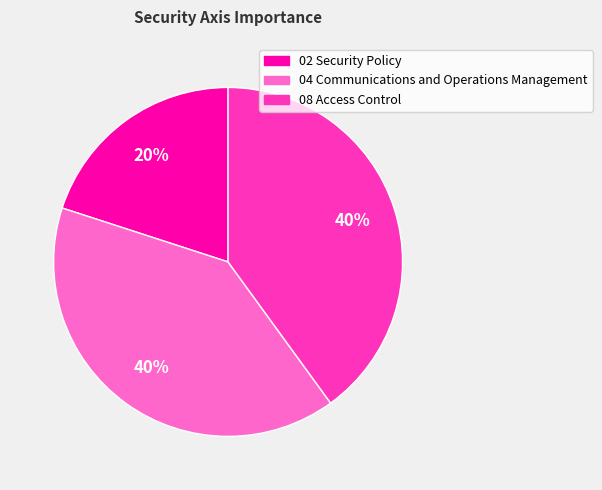

Is there any slice that represents more than half of the pie?

No